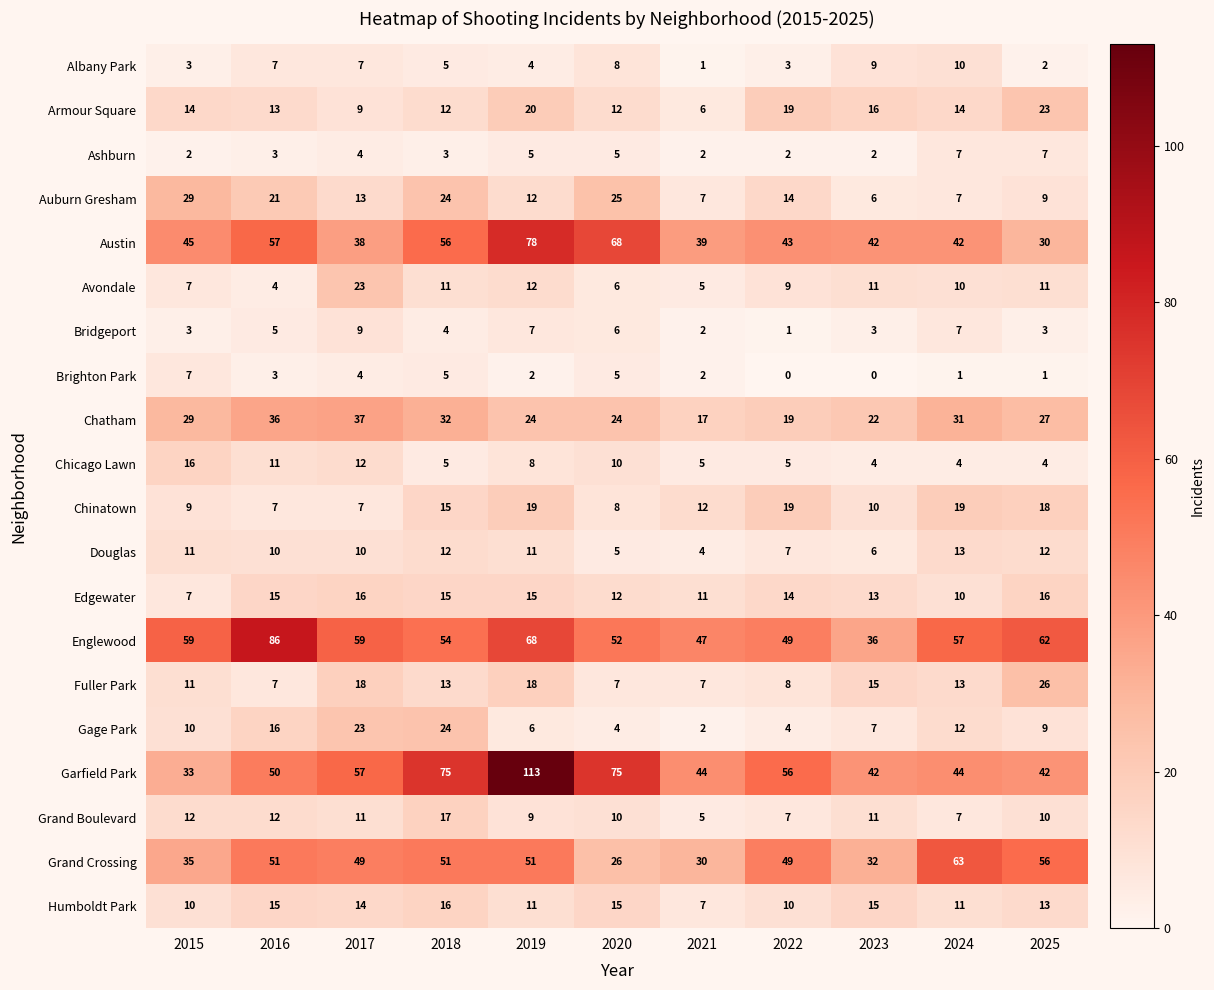

What is the total value across all series at 2018?

449